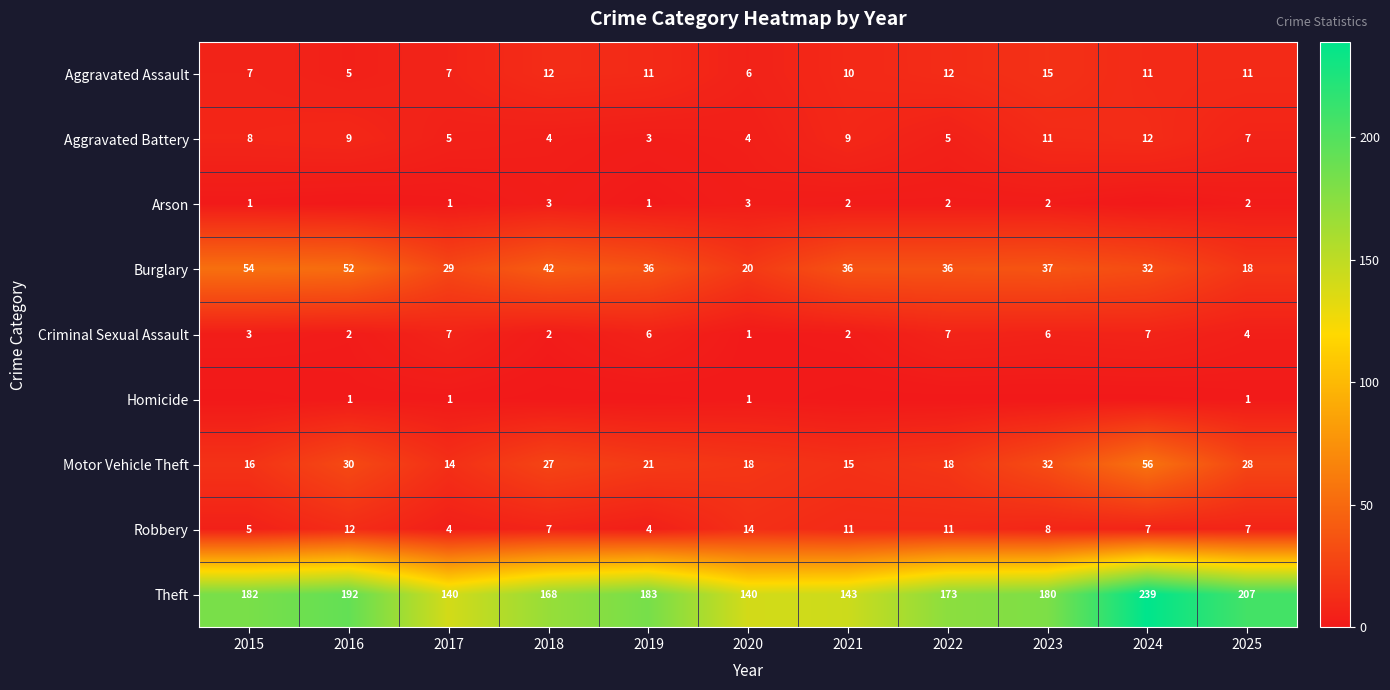

Which series changed the most between 2017 and 2025?

Theft